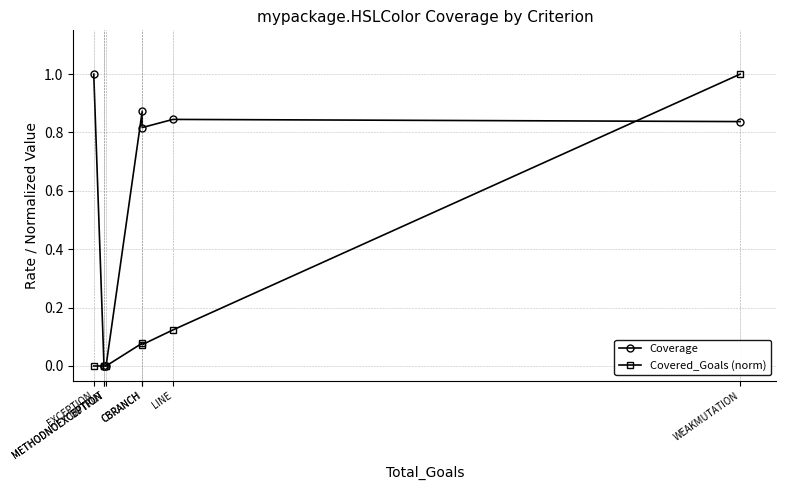

Does the chart have visible grid lines?

Yes